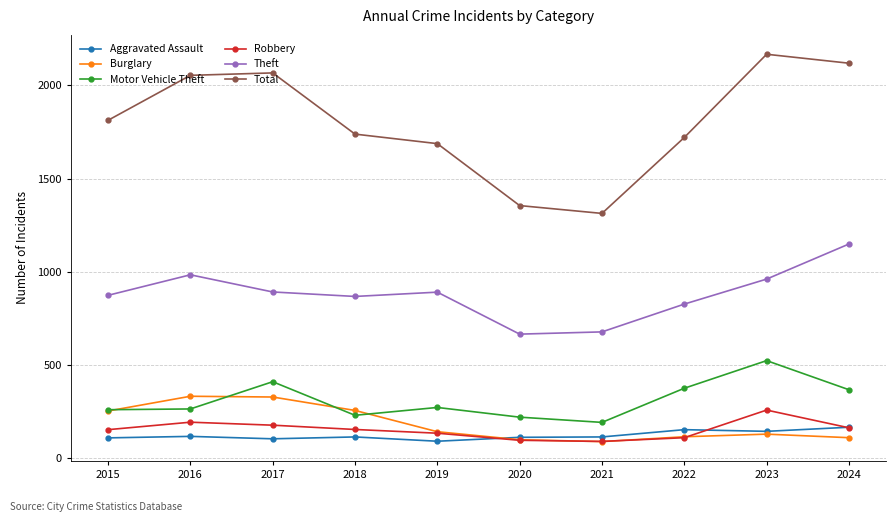

What is the value of the Motor Vehicle Theft point at the 2nd from the left?

265